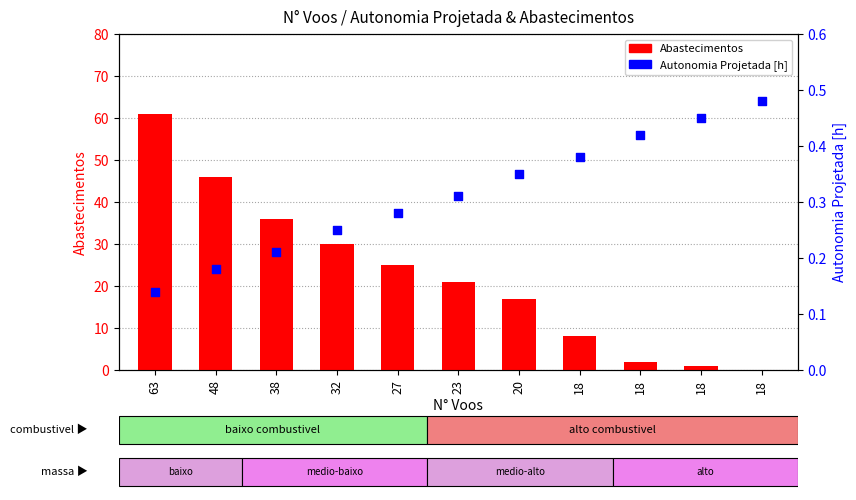

Which series contains the lowest Y value?

Abastecimentos